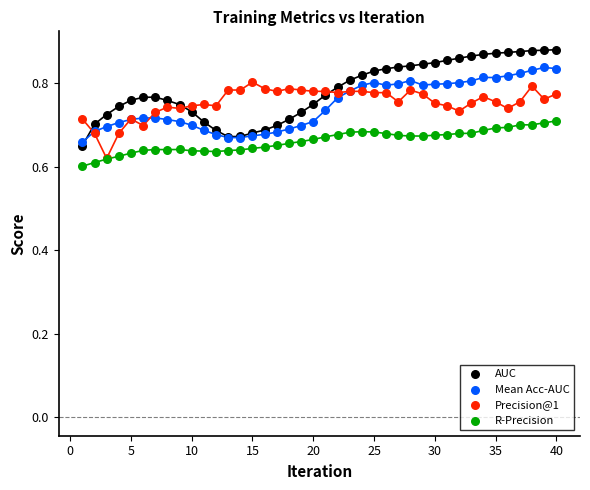

Which series reaches the minimum Y coordinate?

R-Precision